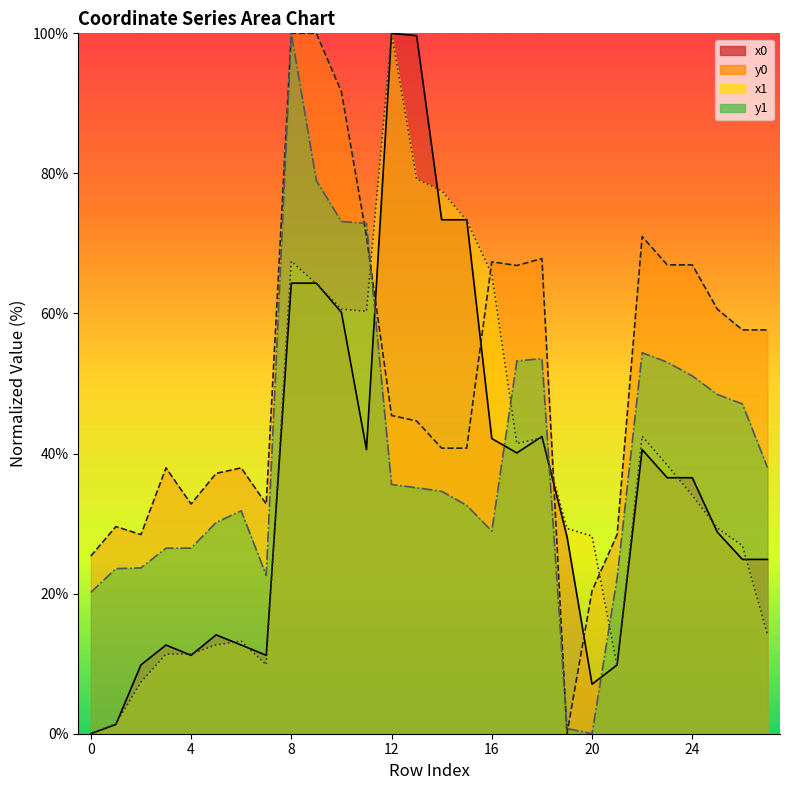

At which category is the sum across all series the highest?

8